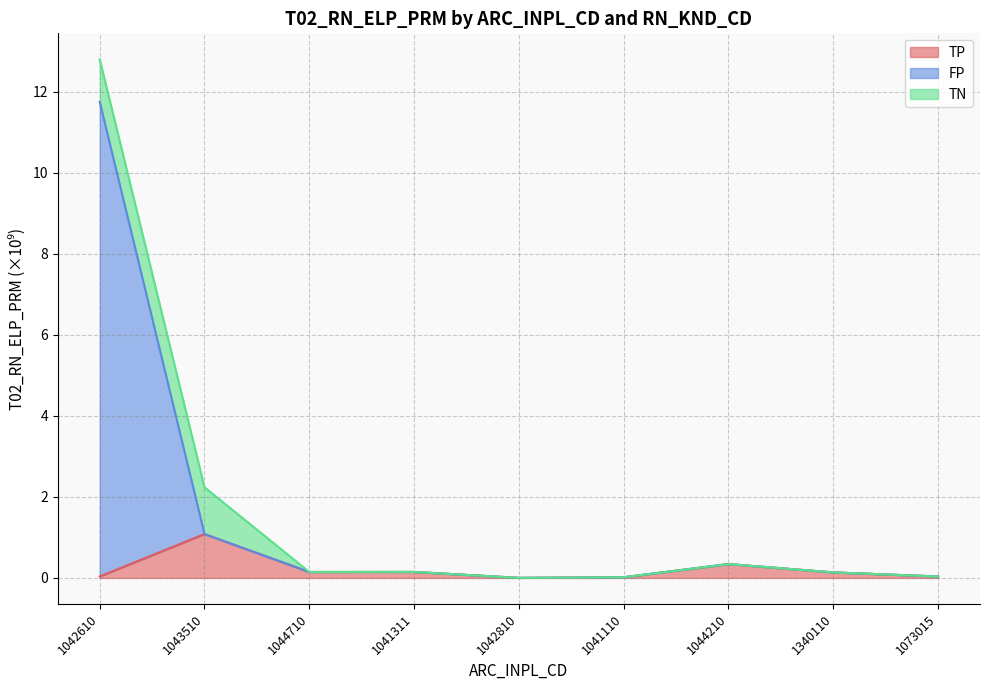

True or false: TP has more than 2 interior local peaks.

True